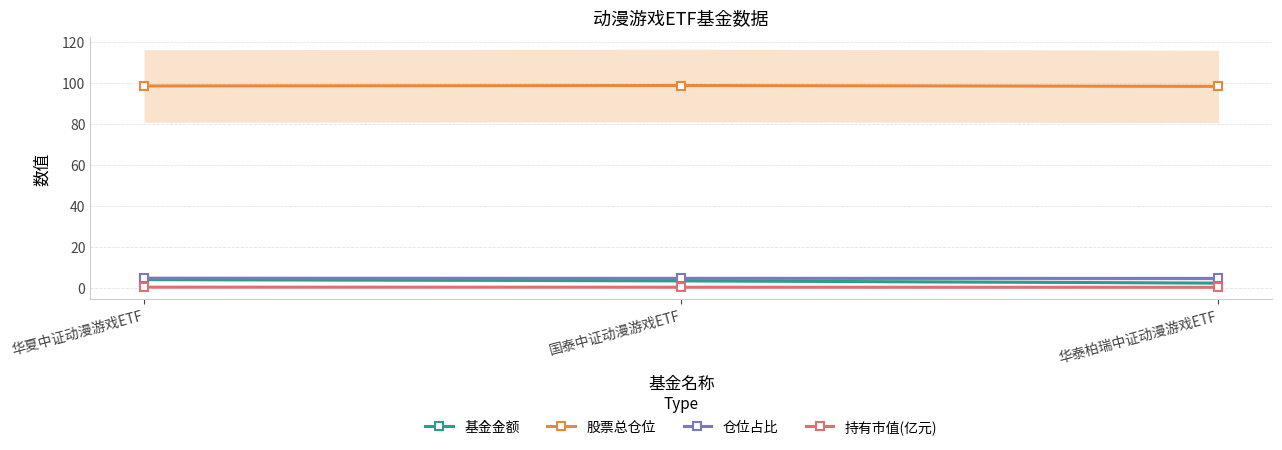

Read the 仓位占比 value at 华夏中证动漫游戏ETF.

4.5